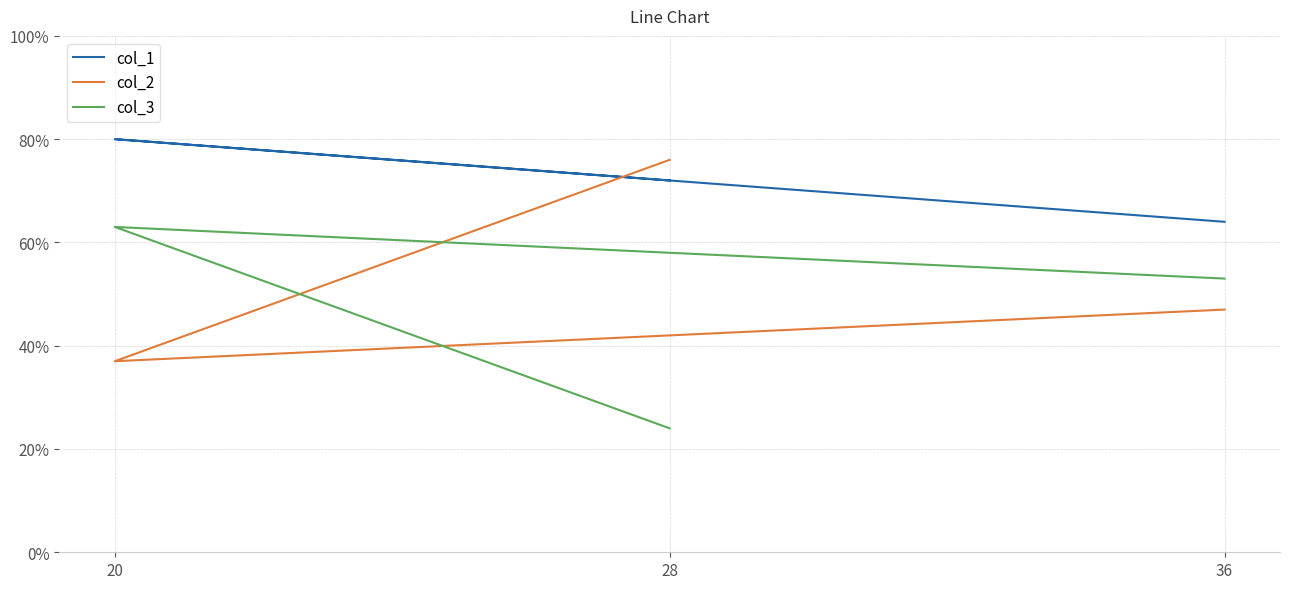

Which series has the largest range (max minus min)?

col_2